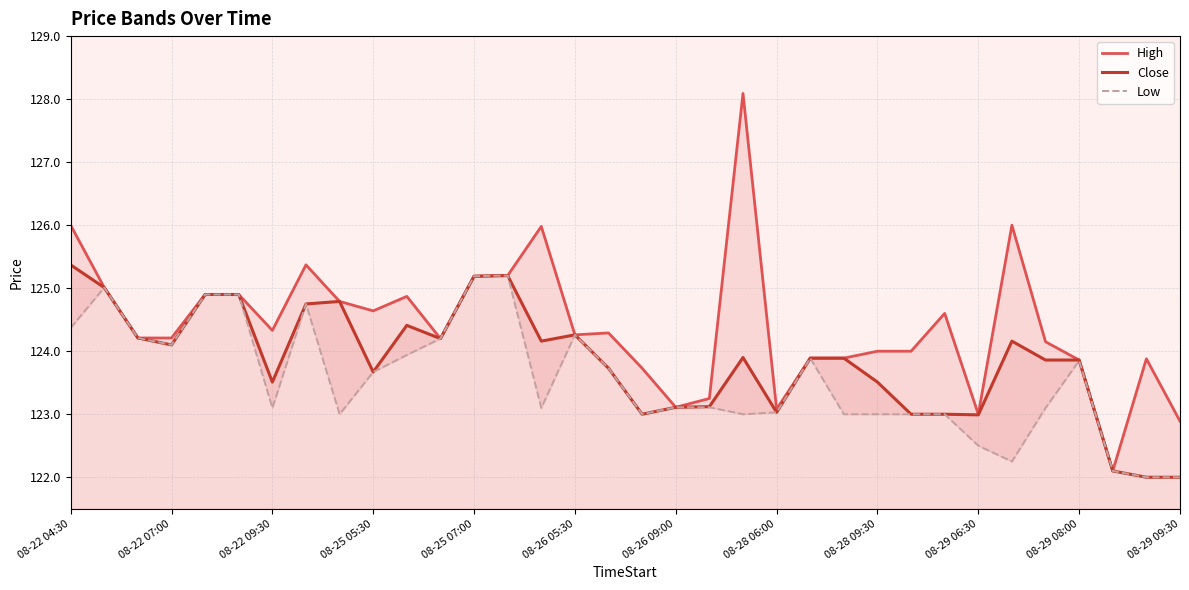

Does the chart have visible grid lines?

Yes